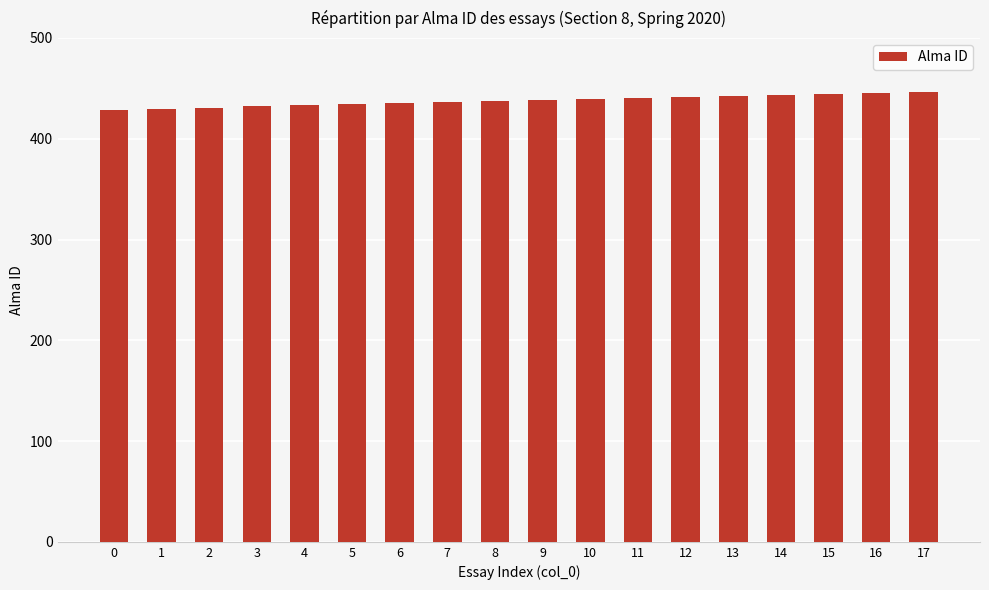

What is the maximum value shown in the chart?

446